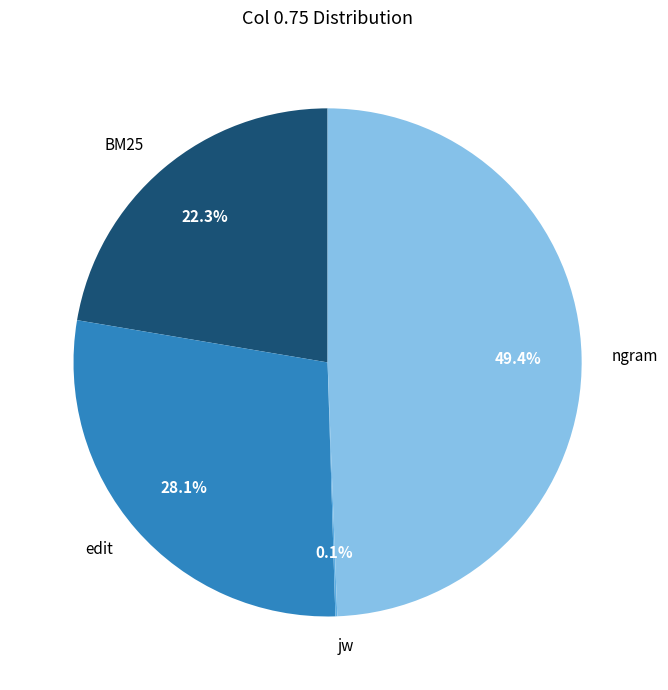

Is it true that ngram is 39% of the pie?

False